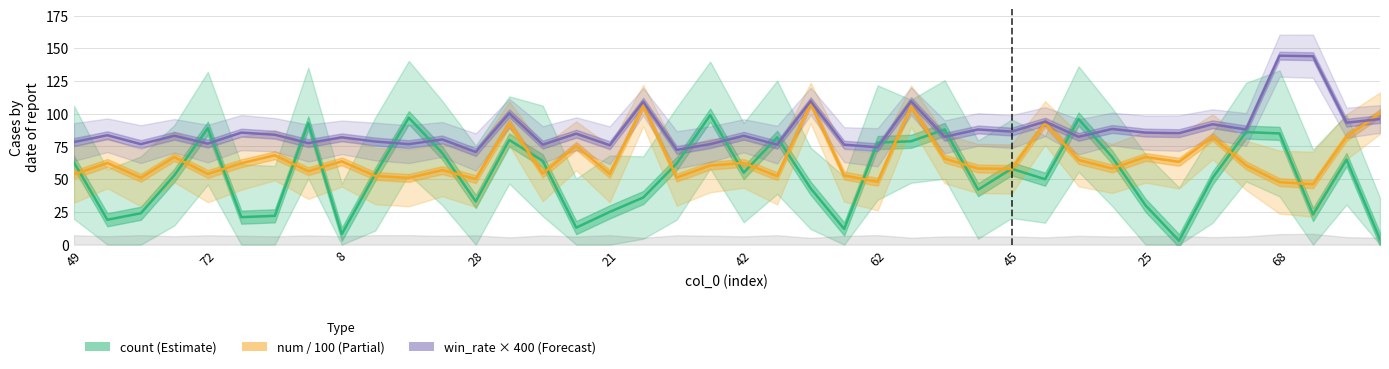

List the series in order of their peak value, lowest first.

count, num (scaled), win_rate (scaled)